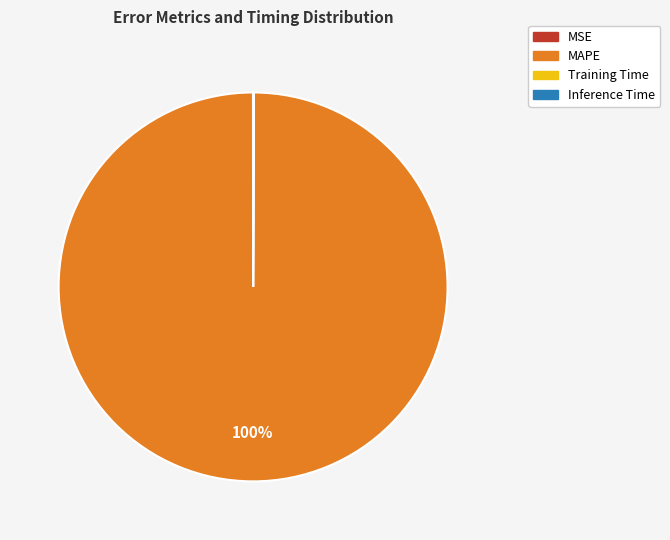

Which category has the biggest portion of the pie?

MAPE